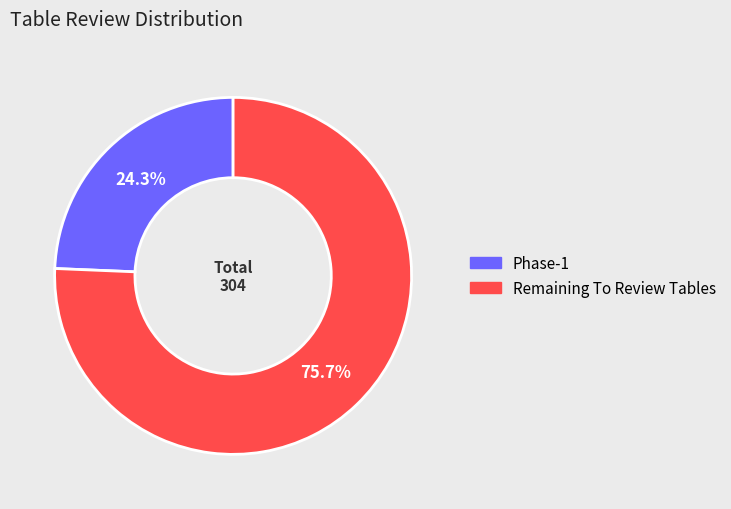

True or false: Remaining To Review Tables accounts for 76% of the total.

True